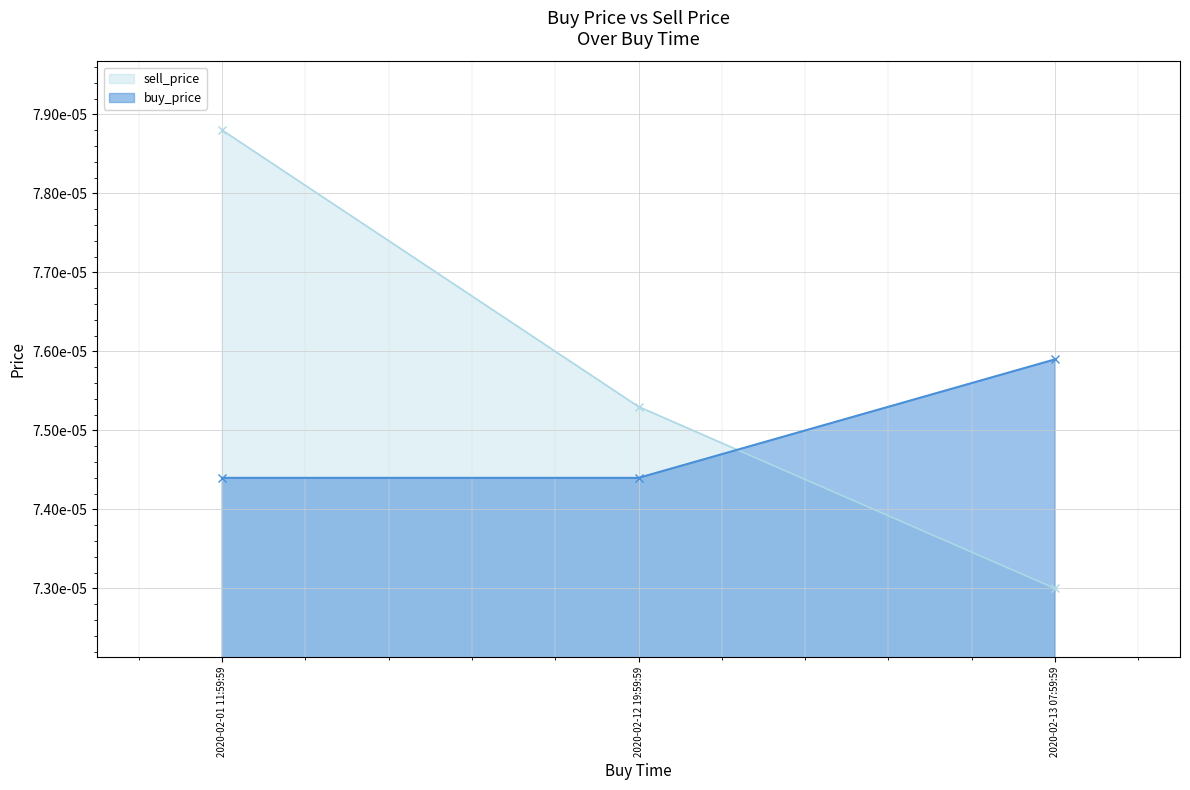

Between 2020-02-01 11:59:59 and 2020-02-12 19:59:59, which series saw the biggest shift?

sell_price